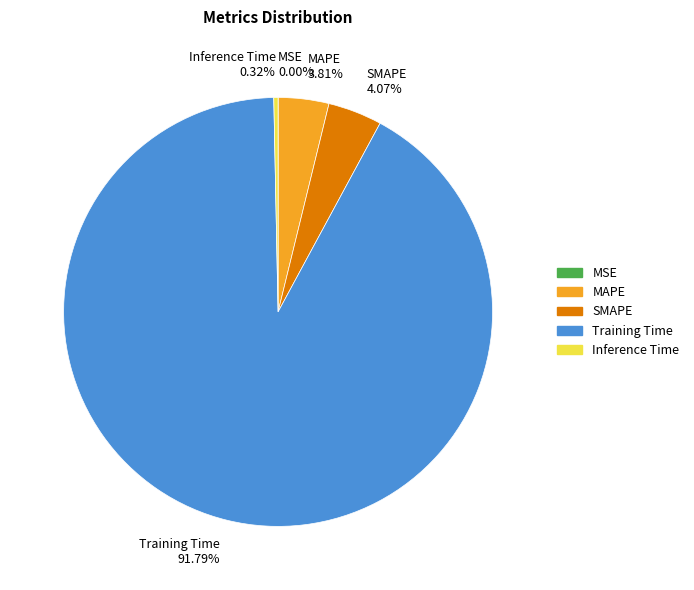

Is the sum of Inference Time 0.32% and MAPE 3.81% greater than half?

No